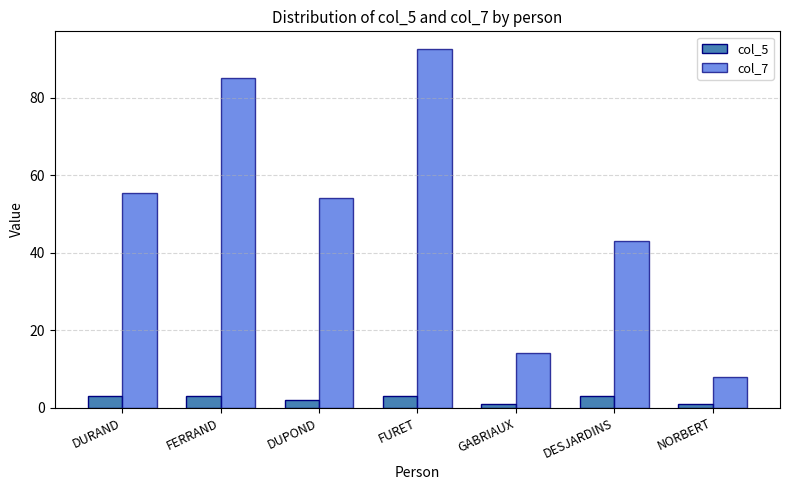

What is the difference between the col_7 values at DUPOND and DESJARDINS?

11.0